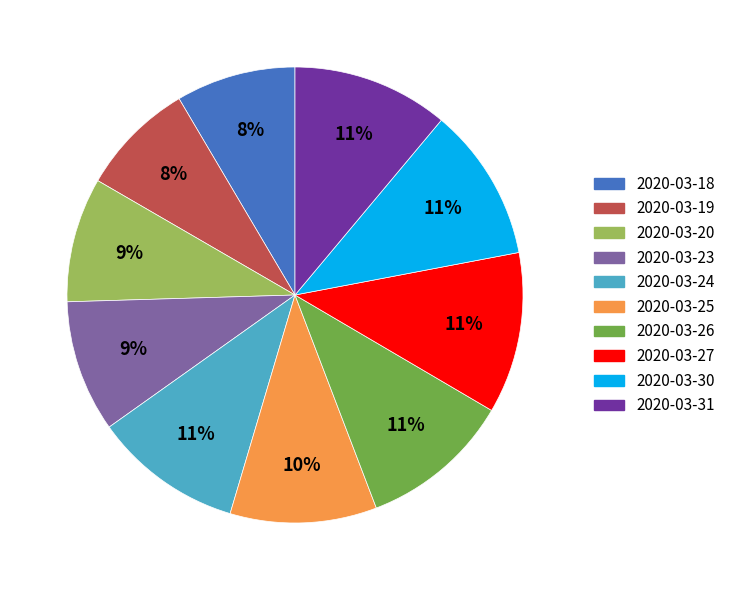

To the nearest percent, what percentage of the pie is 2020-03-27?

11%